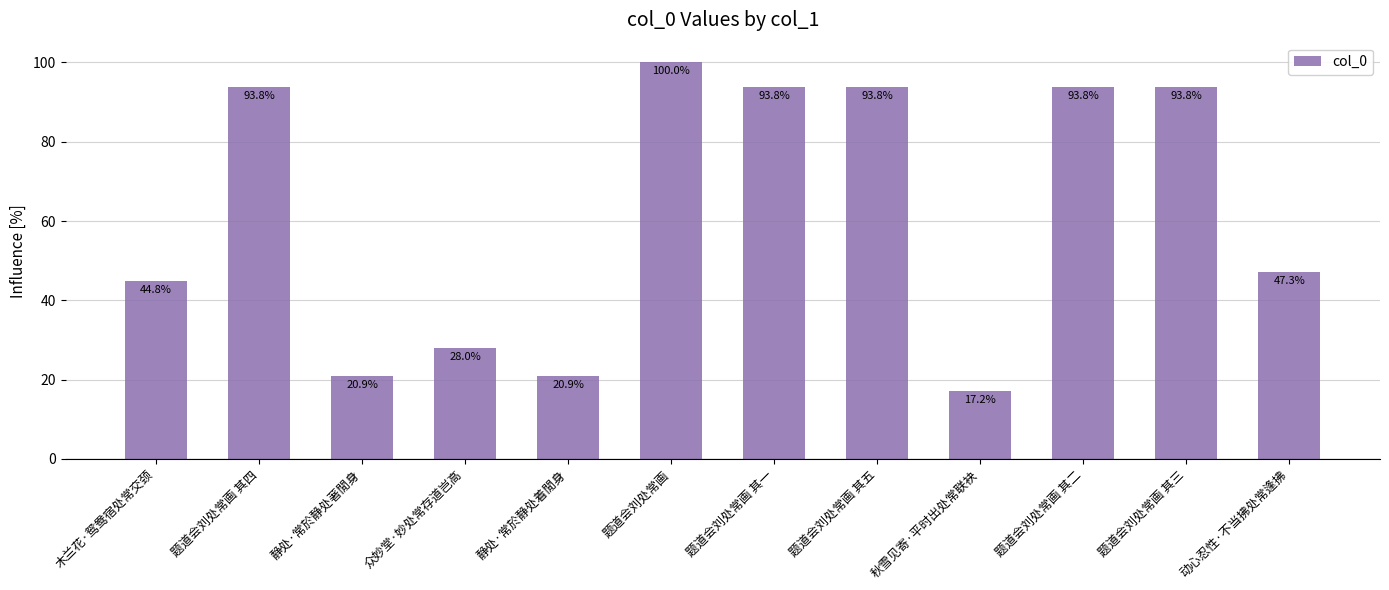

Reading left to right, what are all the values shown in this chart?

44.8	93.8	20.9	28.0	20.9	100.0	93.8	93.8	17.2	93.8	93.8	47.3